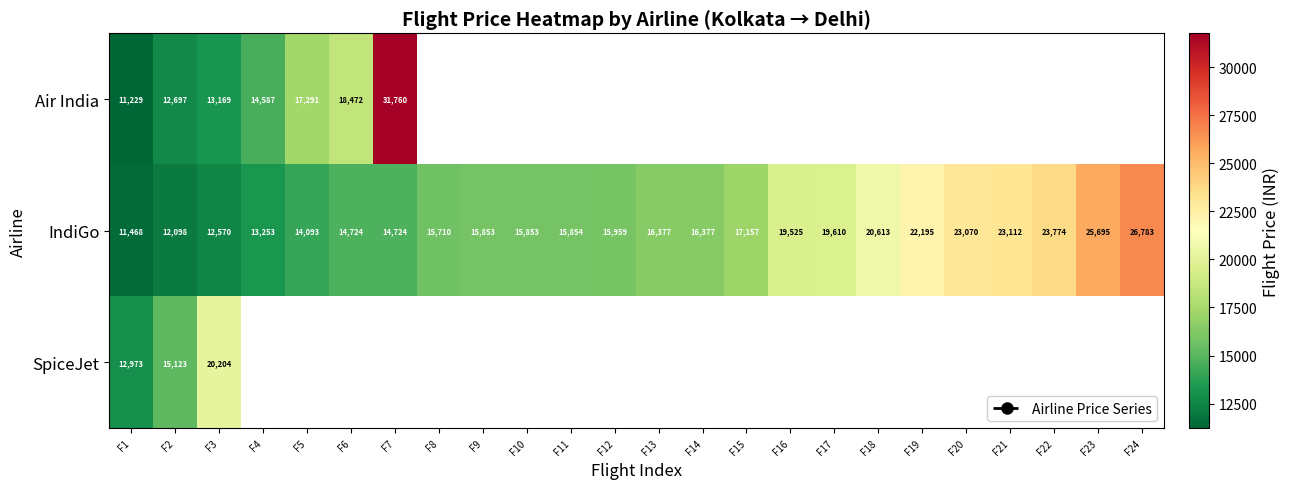

The IndiGo series shows 24906 at F12. True or false?

False